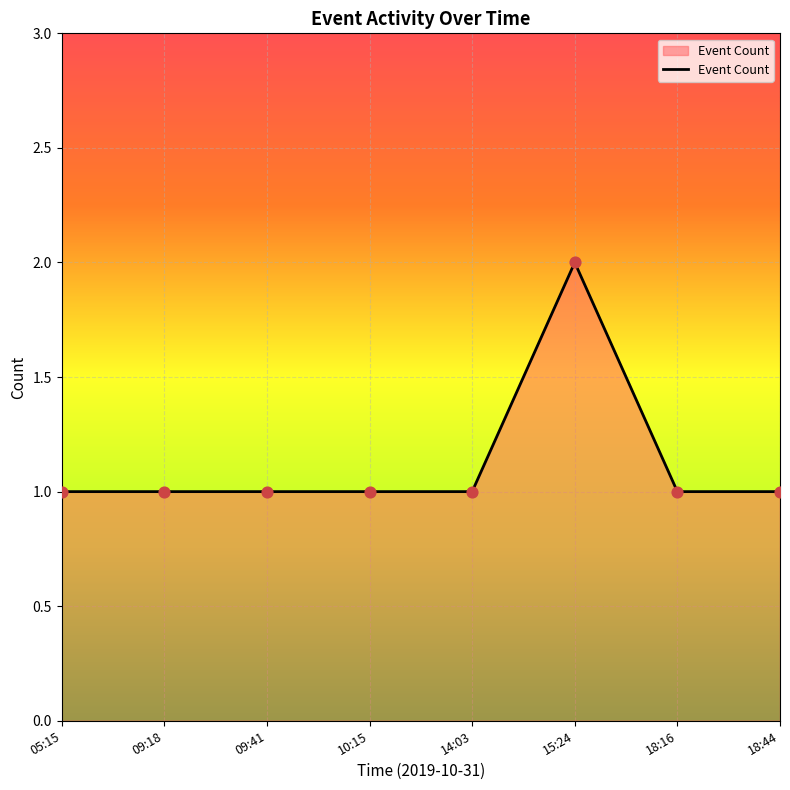

Approximately how many times larger is the value at 05:15 compared to 18:44?

1.0